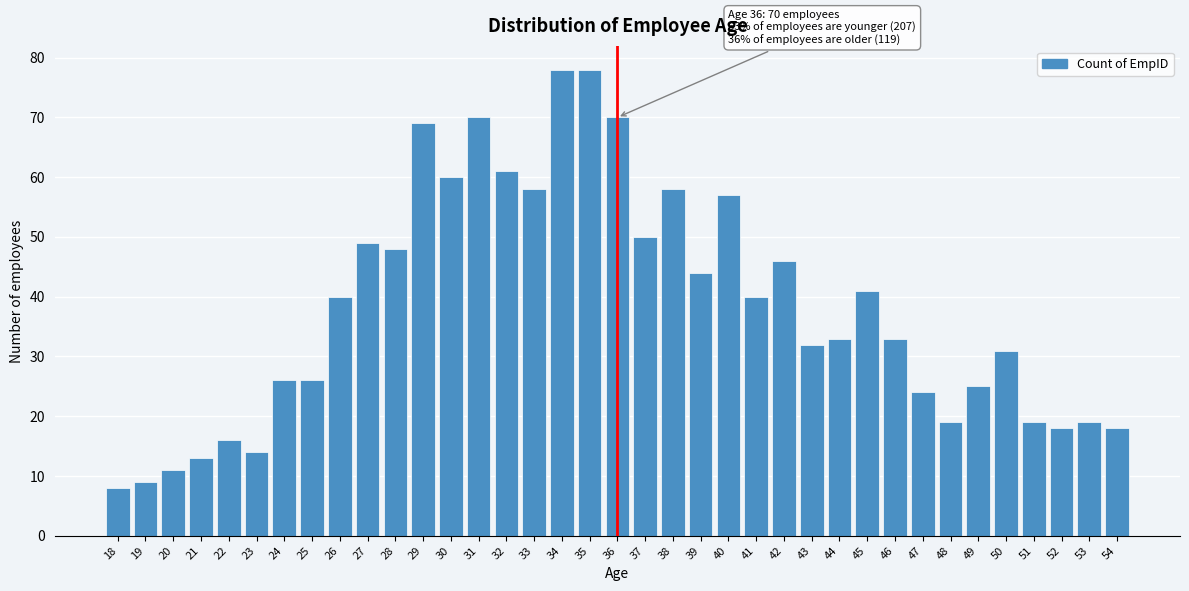

What is the difference between the second highest and second lowest values?

69